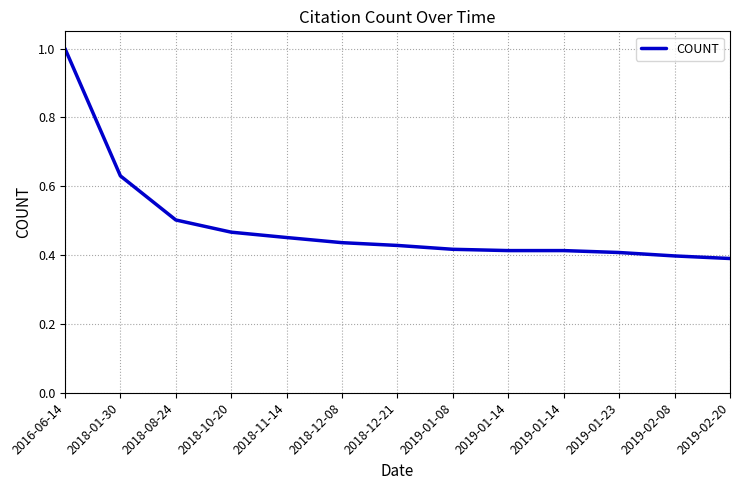

Is this an area chart (filled region under the line)?

No